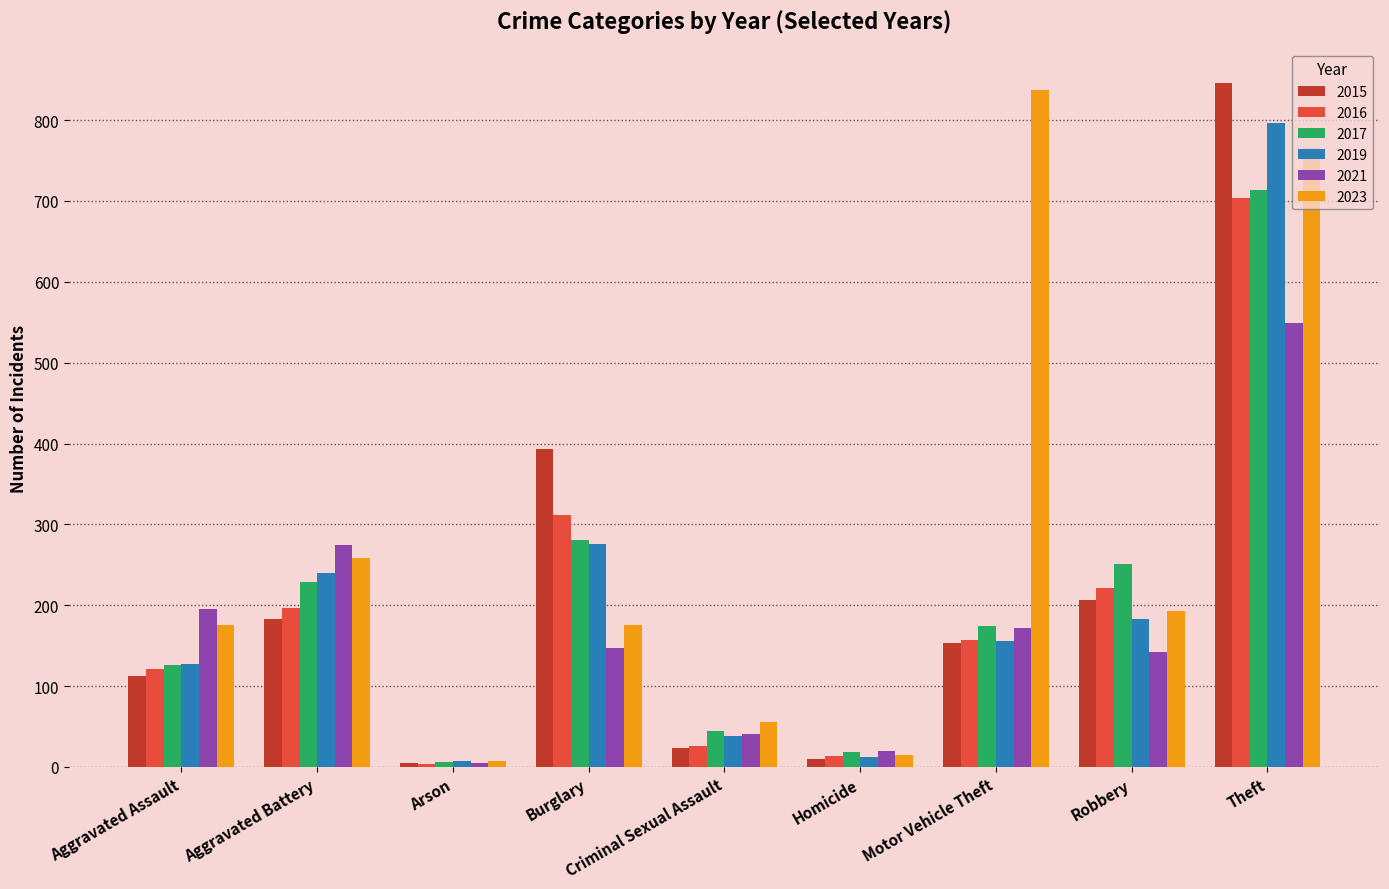

What is the average value of the 2016 series?

195